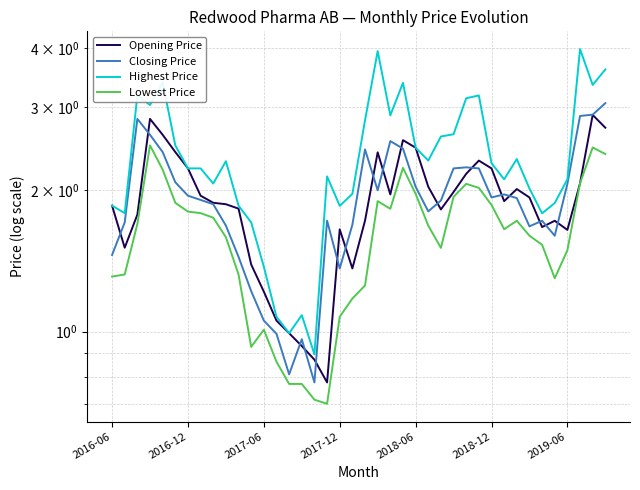

How many data points in Highest Price are above 2?

27